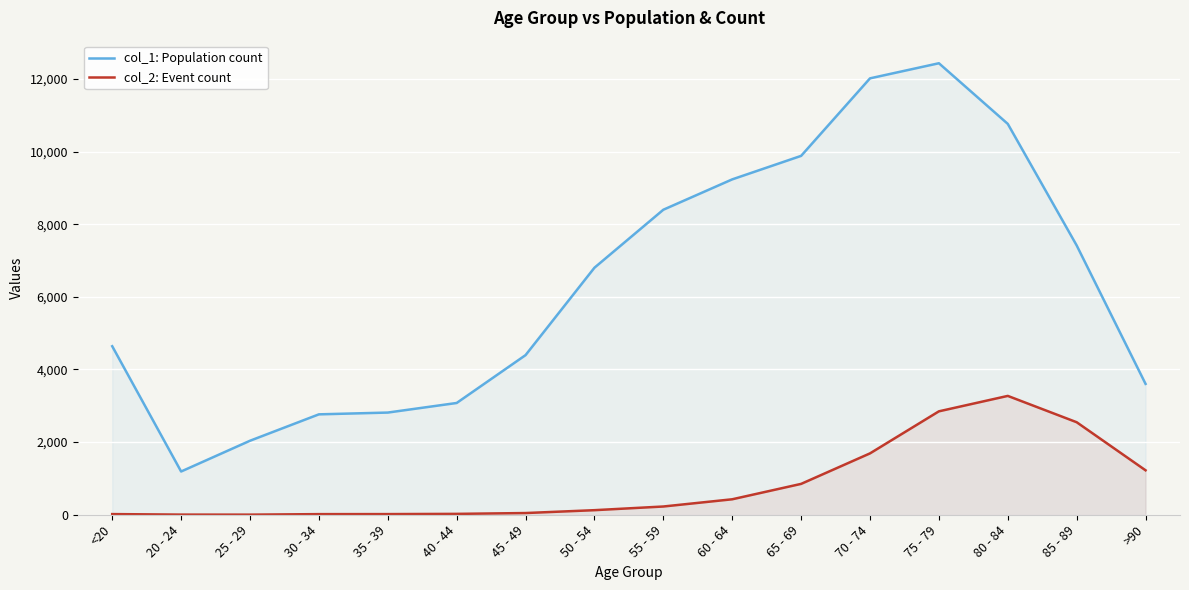

Reading right to left, list all the values displayed in this chart.

col_1: Population count: 3604	7417	10764	12434	12018	9883	9236	8400	6803	4396	3078	2814	2765	2038	1191	4641
col_2: Event count: 1224	2548	3273	2848	1690	850	426	227	126	47	24	18	17	3	4	18